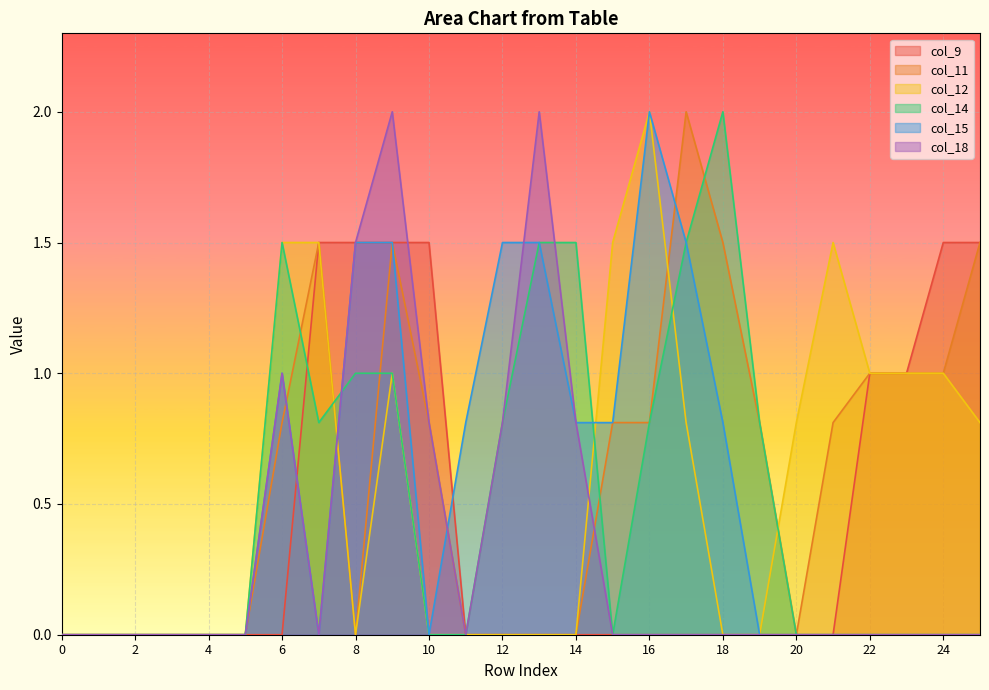

List the labels in order of col_9 value, smallest first.

0, 1, 2, 3, 4, 5, 6, 11, 12, 13, 14, 15, 16, 17, 18, 19, 20, 21, 22, 23, 7, 8, 9, 10, 24, 25